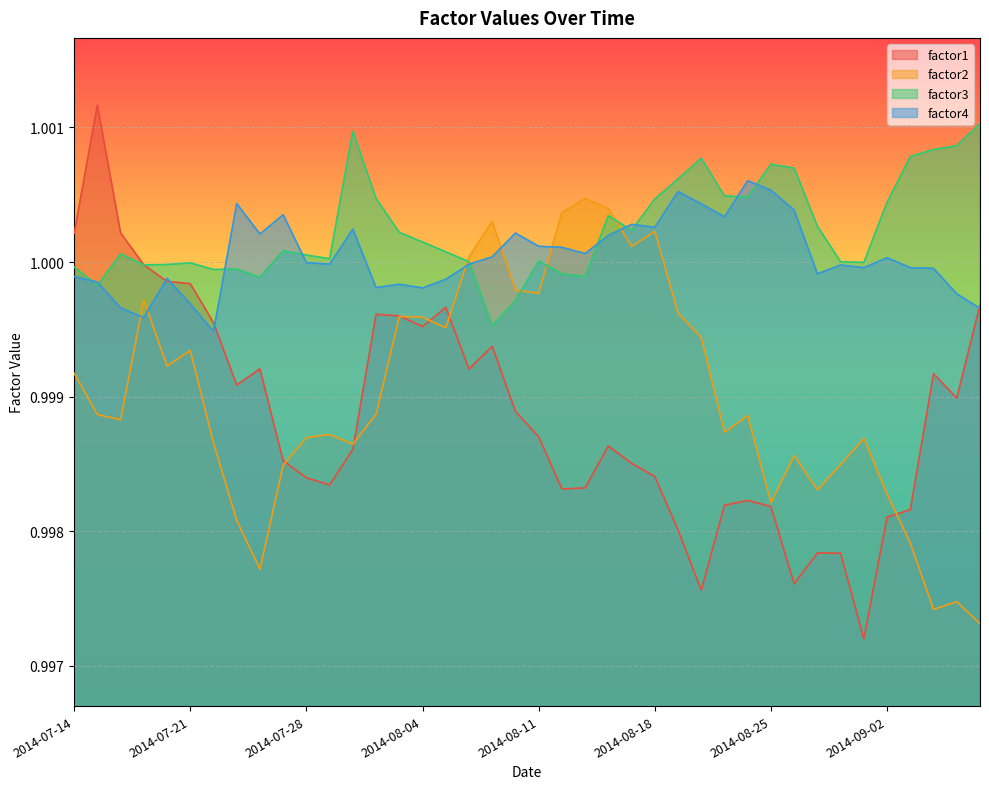

In factor1, how many points are lower than both neighbors (excluding endpoints)?

9